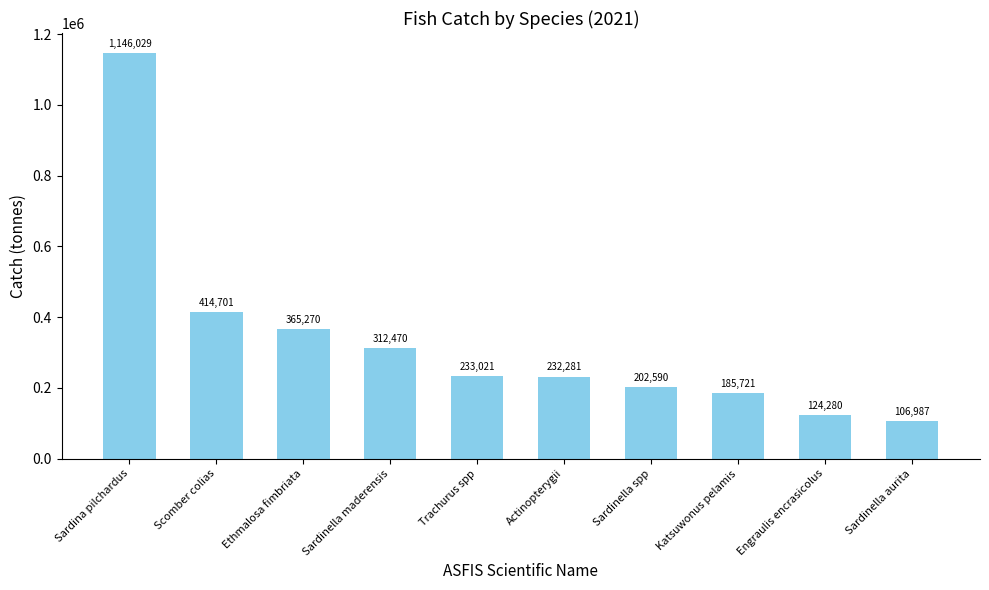

What is the value of the 10th bar from the left?

106987.2